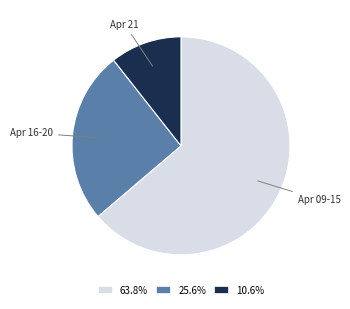

Combined, do 25.6% and 10.6% account for over 50%?

No